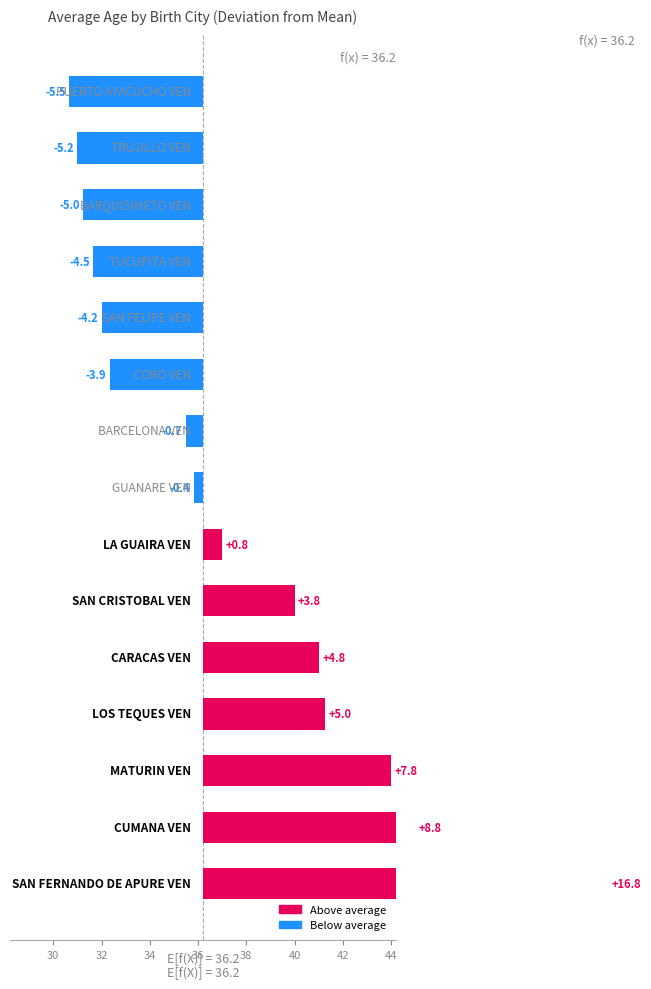

What is the average value?

36